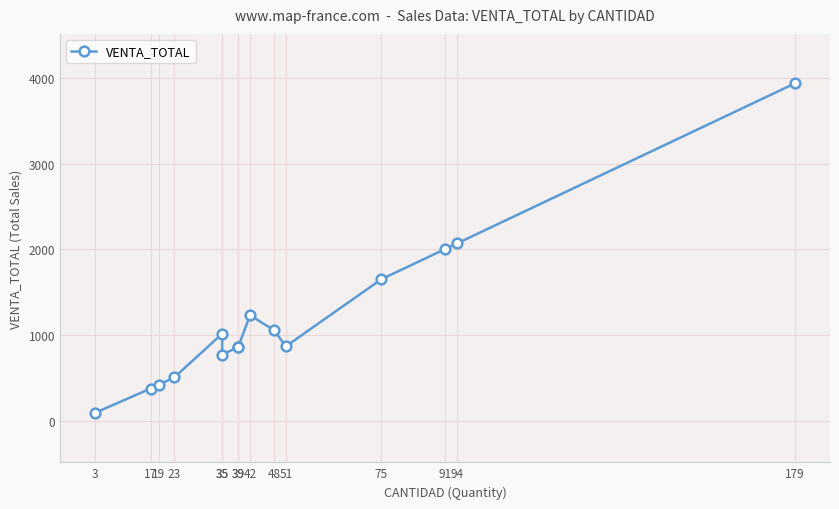

Which category has the highest value across all series?

179